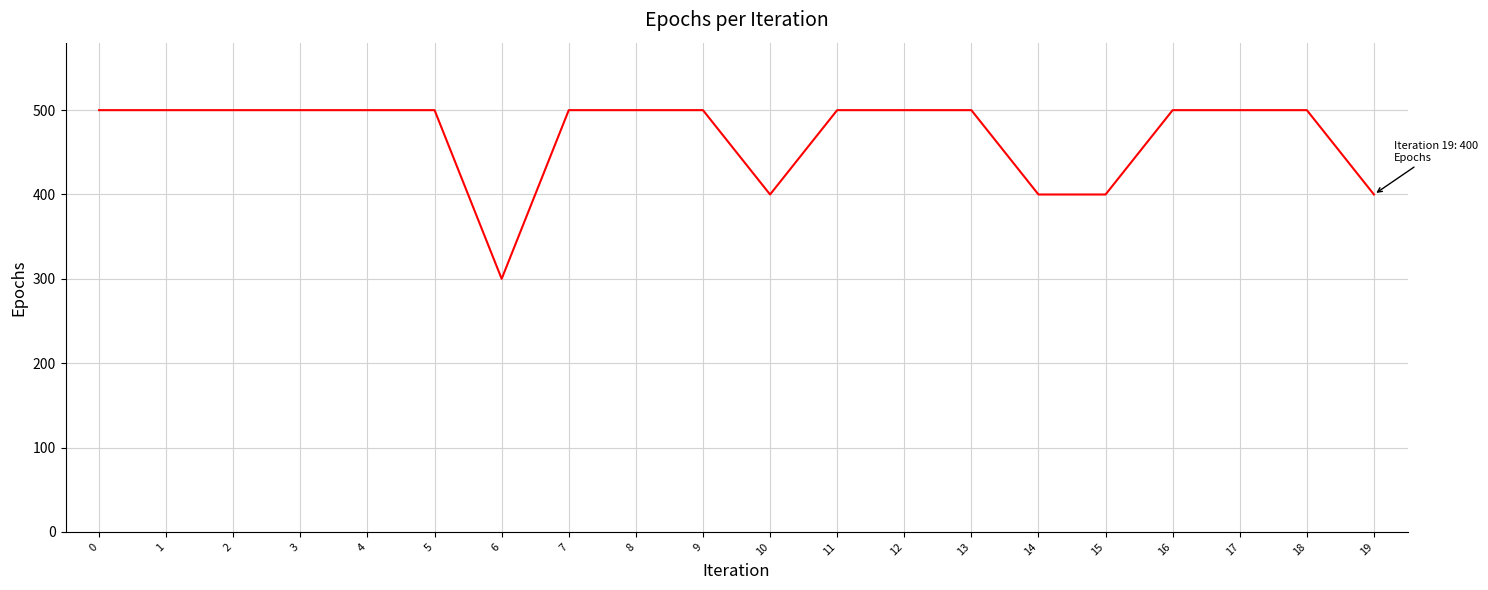

Reading left to right, list all the values displayed in this chart.

0=500	1=500	2=500	3=500	4=500	5=500	6=300	7=500	8=500	9=500	10=400	11=500	12=500	13=500	14=400	15=400	16=500	17=500	18=500	19=400